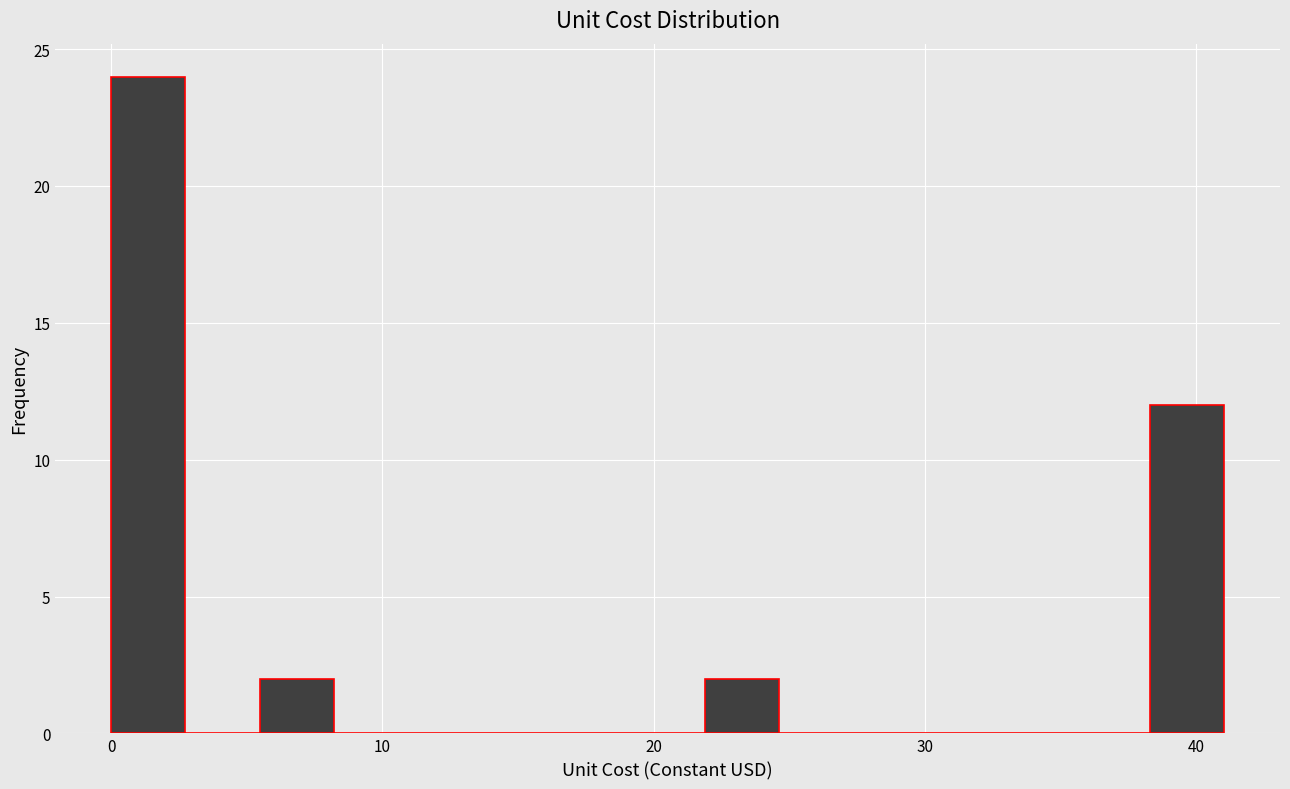

Read against the x-axis, roughly where is the centre of the tallest bar?

1